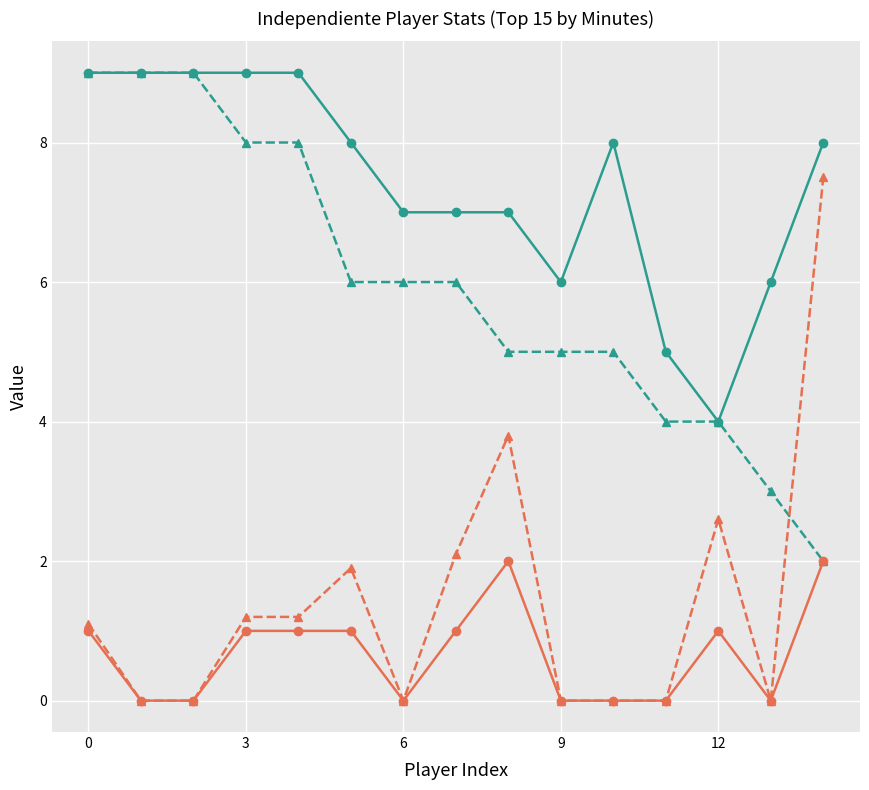

How many categories are shown in the chart?

15